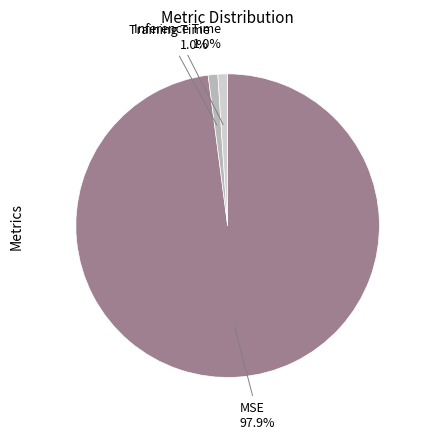

Is there a majority slice in this chart?

Yes